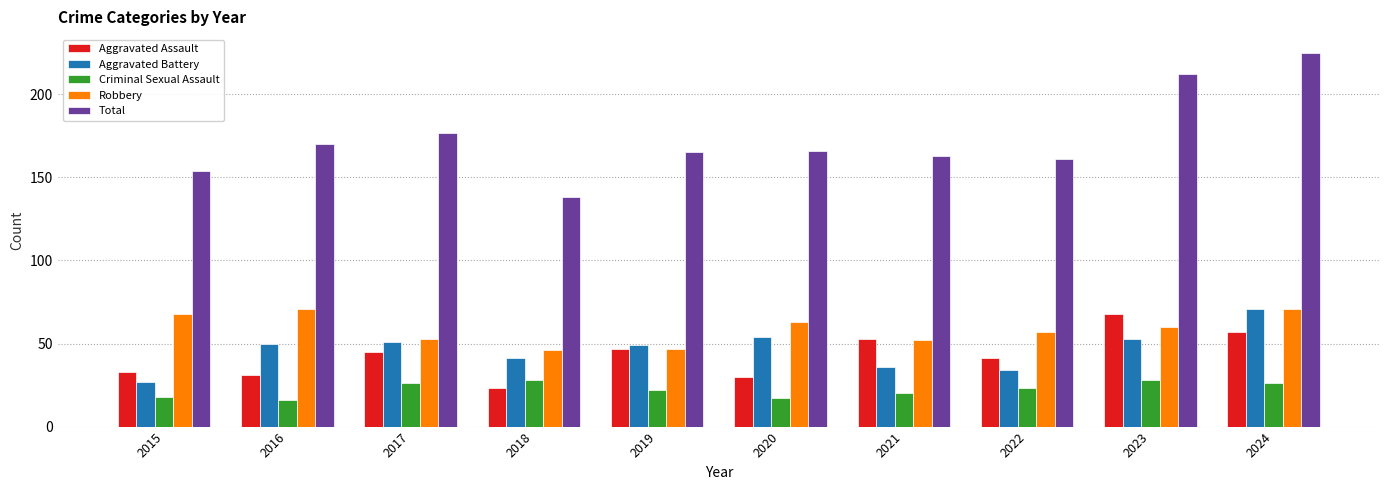

Which category has the highest value in the Aggravated Battery series?

2024